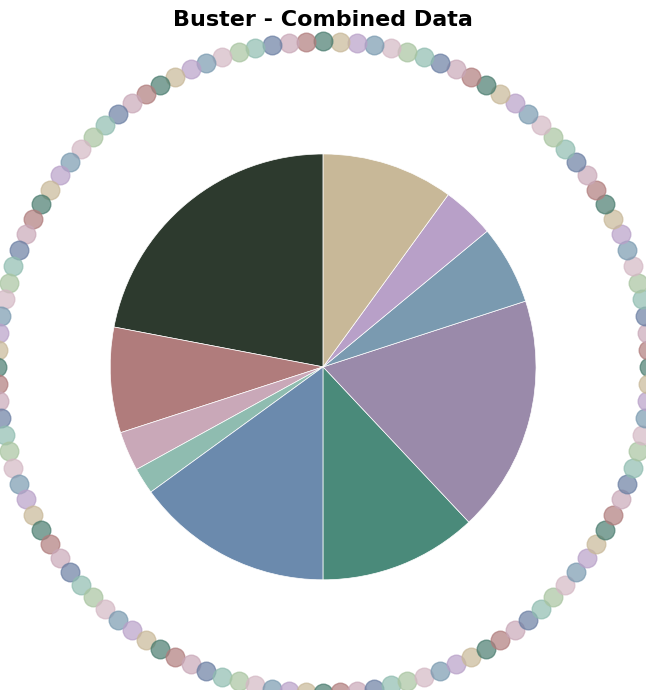

Is there any slice that represents more than half of the pie?

No